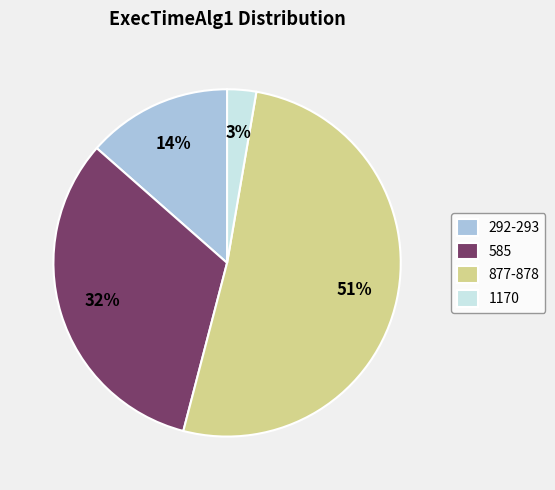

To the nearest percent, what is the difference between the 292-293 and 1170 slice percentages?

11%